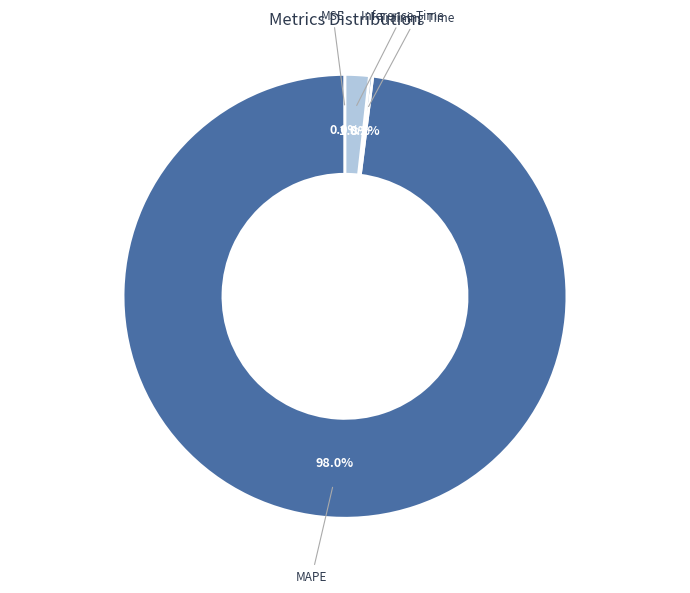

Between MAPE and Inference Time, which is larger?

MAPE